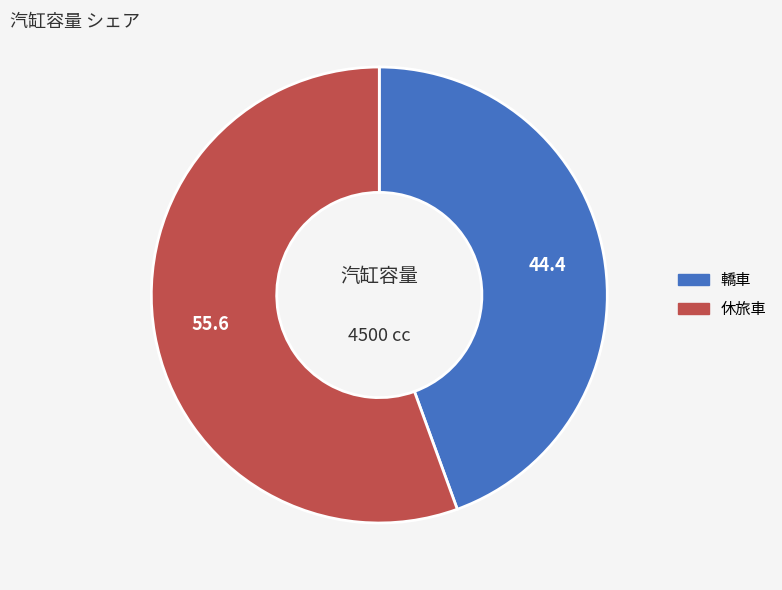

True or false: 休旅車 accounts for 67% of the total.

False